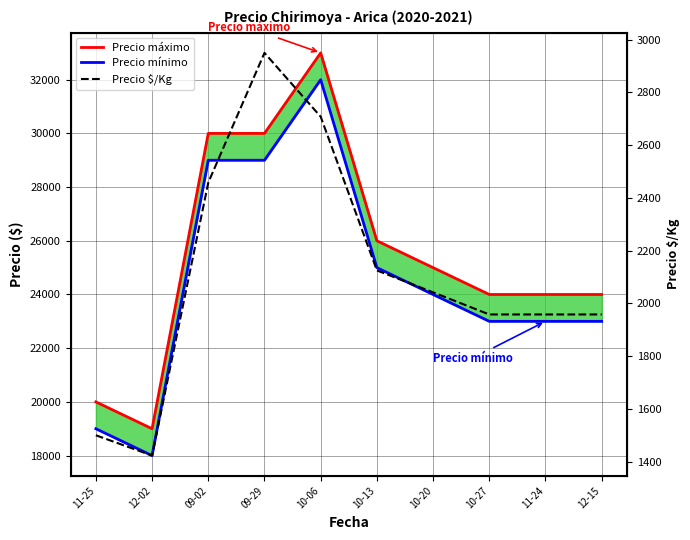

What is the minimum value for Precio $/Kg?

1423